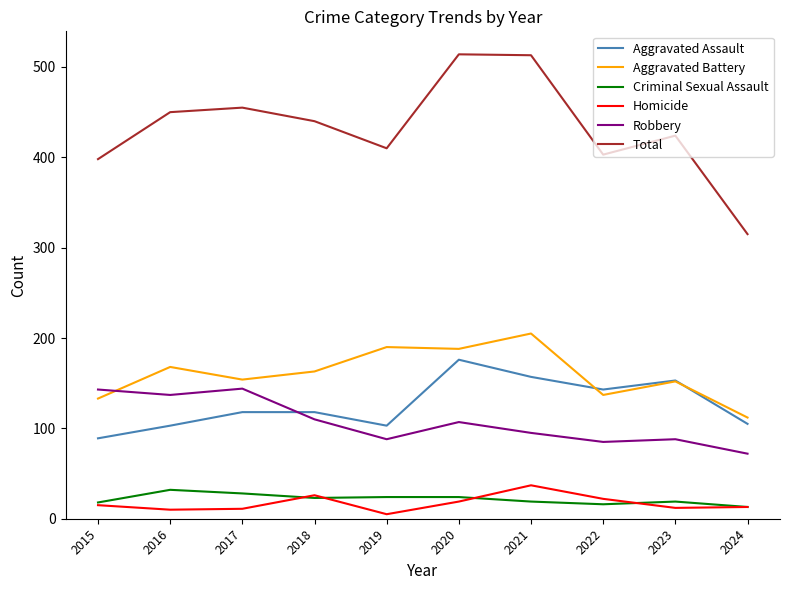

Where is the first local maximum for Total?

2017